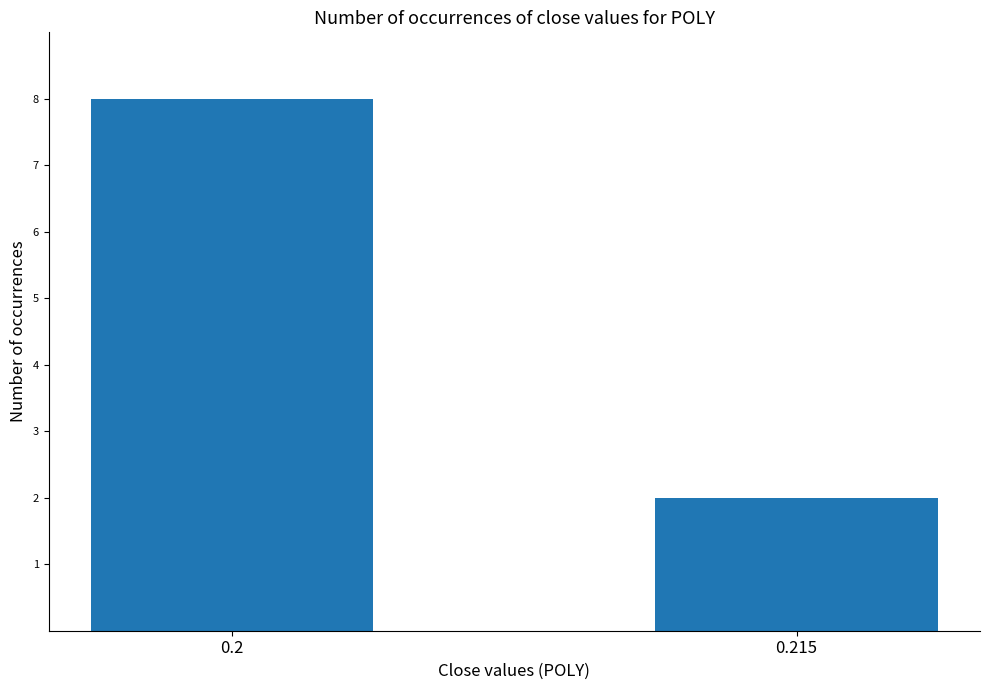

At which category does the chart reach its minimum across all series?

0.215